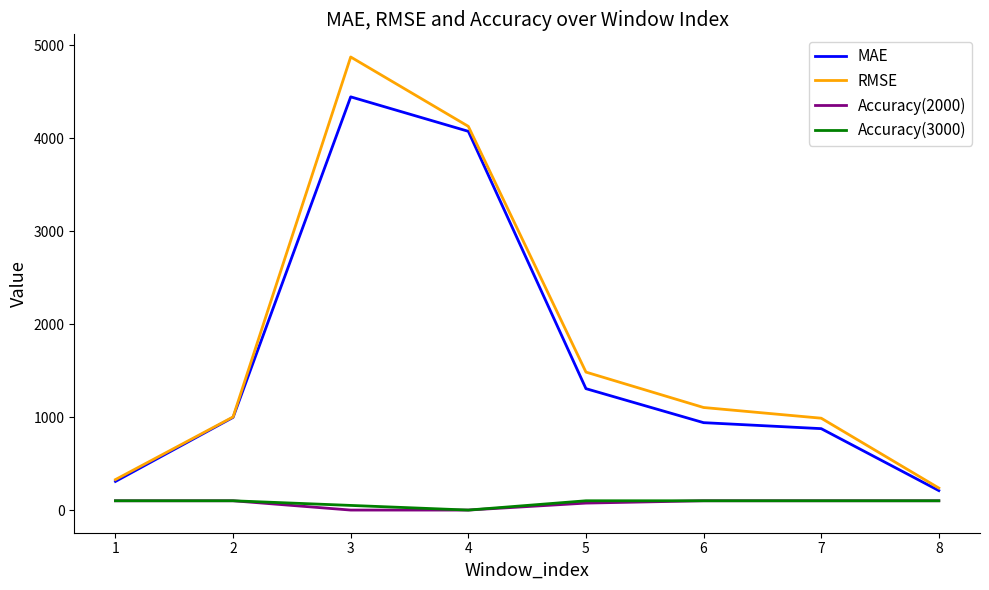

At which category is the sum across all series the highest?

3